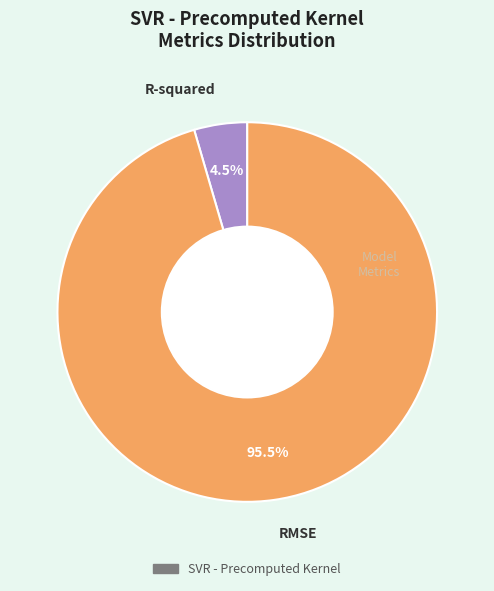

Is there a majority slice in this chart?

Yes